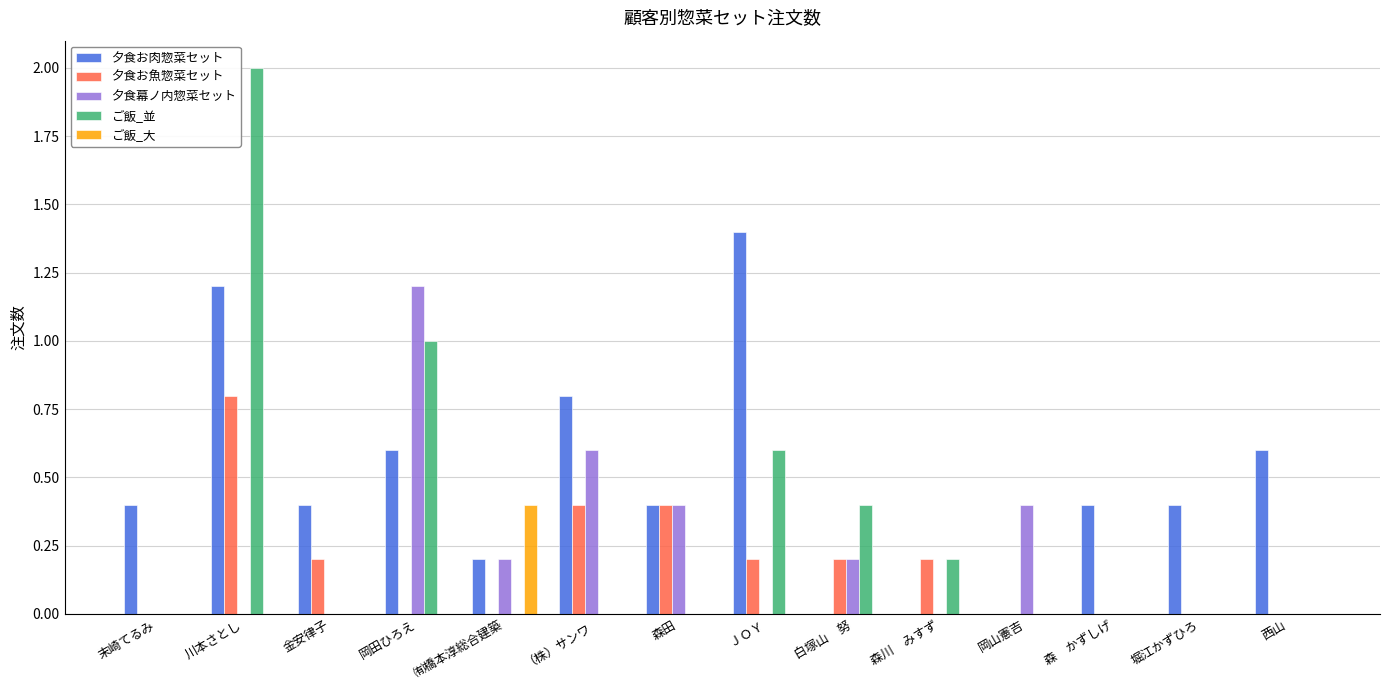

What is the average value of the ご飯_並 series?

0.3